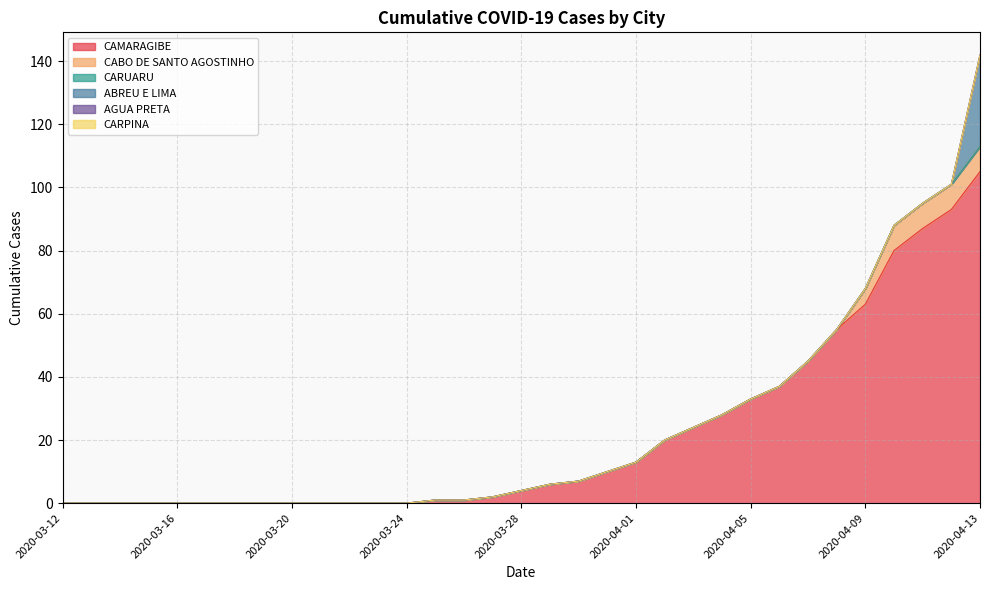

Does the chart have visible grid lines?

Yes